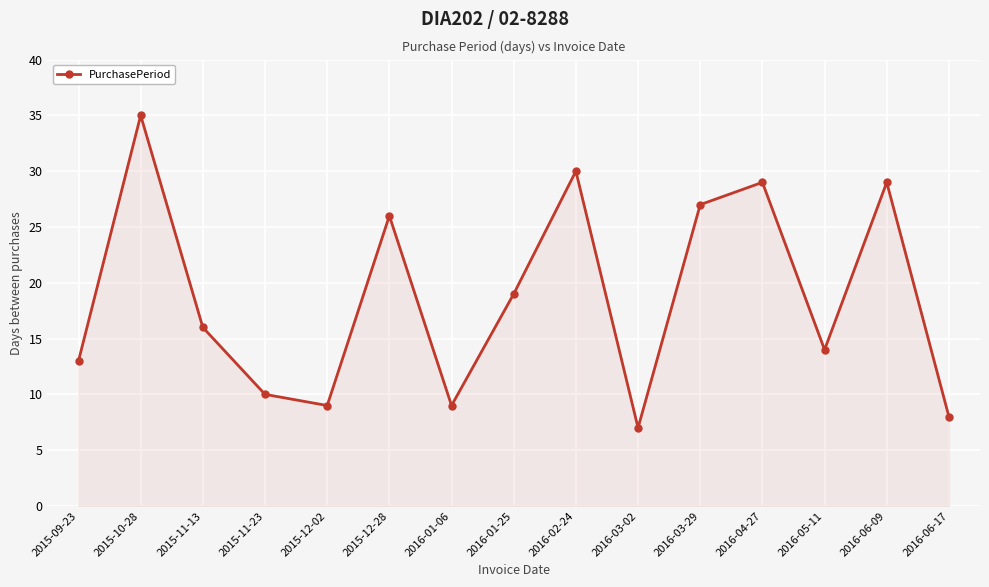

True or false: the data has more than 2 interior local peaks.

True